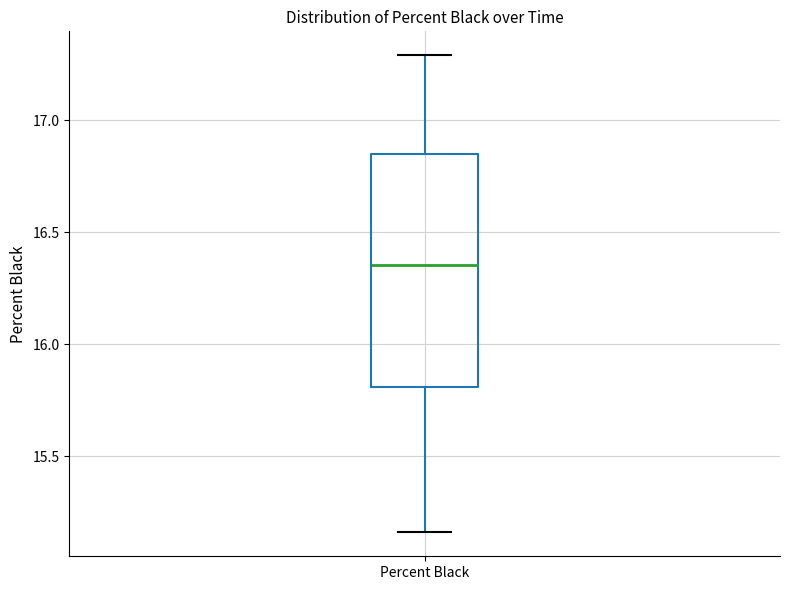

Read this box plot against the y-axis: the position of the median line, the range covered by the box, and the ends of both whiskers. The values are not printed on the chart, so give them approximately, as read against the axis.

median 16.35, box 15.80 to 16.85, whiskers 15.15 to 17.30